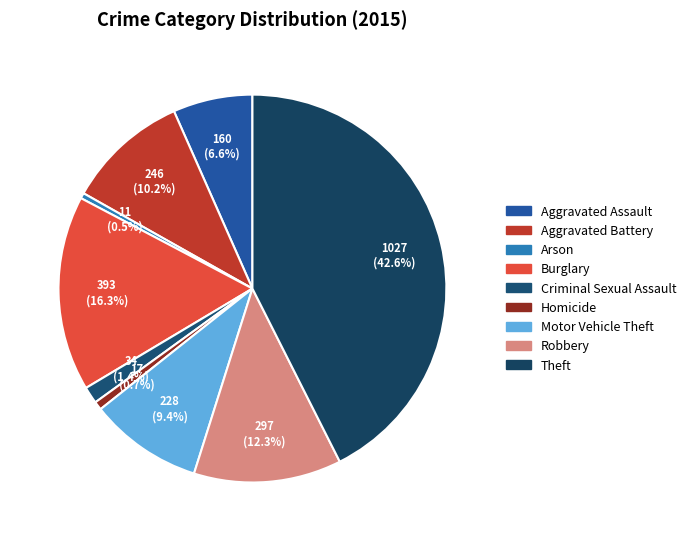

Is it true that Homicide is 1% of the pie?

True